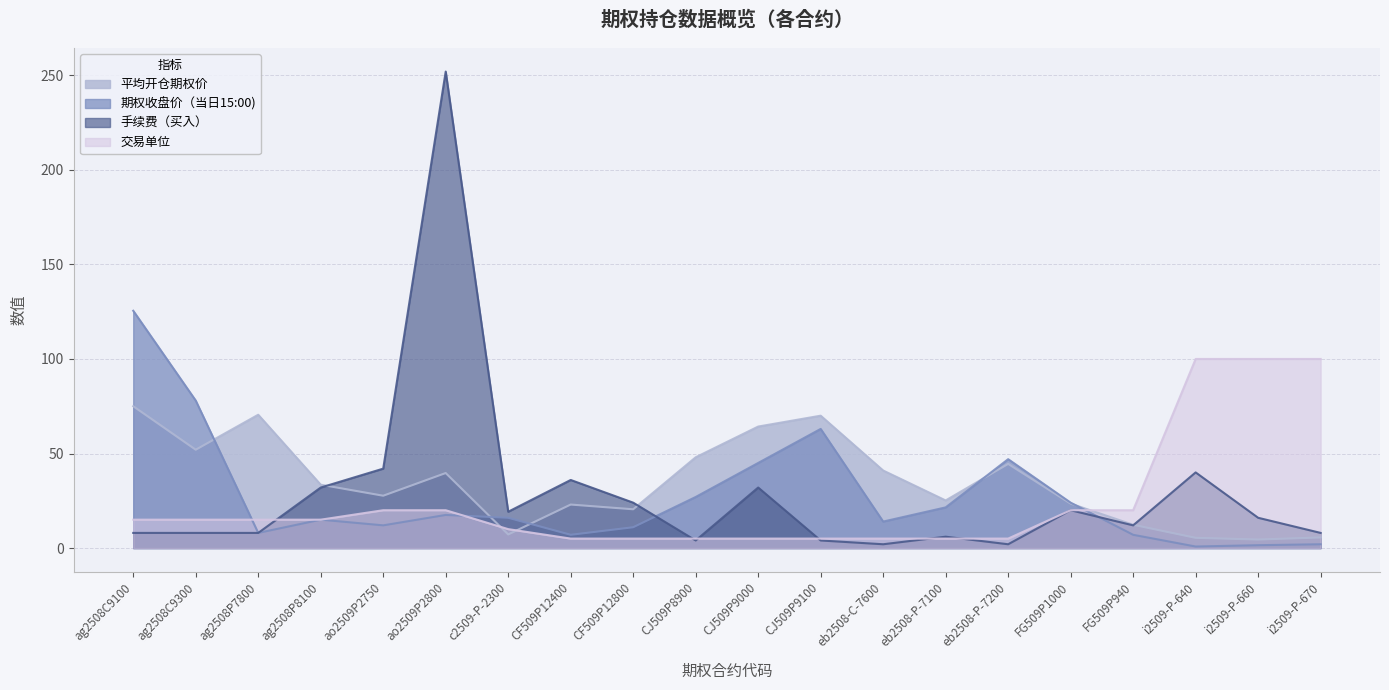

What is the average value of the 交易单位 series?

24.5